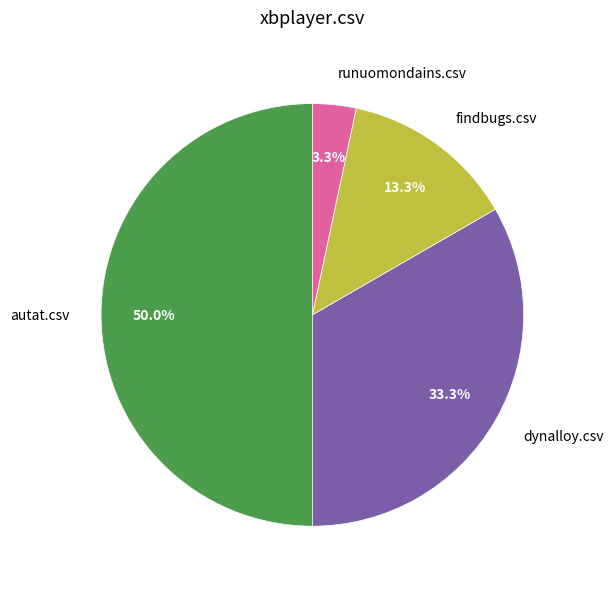

Do autat.csv and findbugs.csv together represent more than half of the pie?

Yes